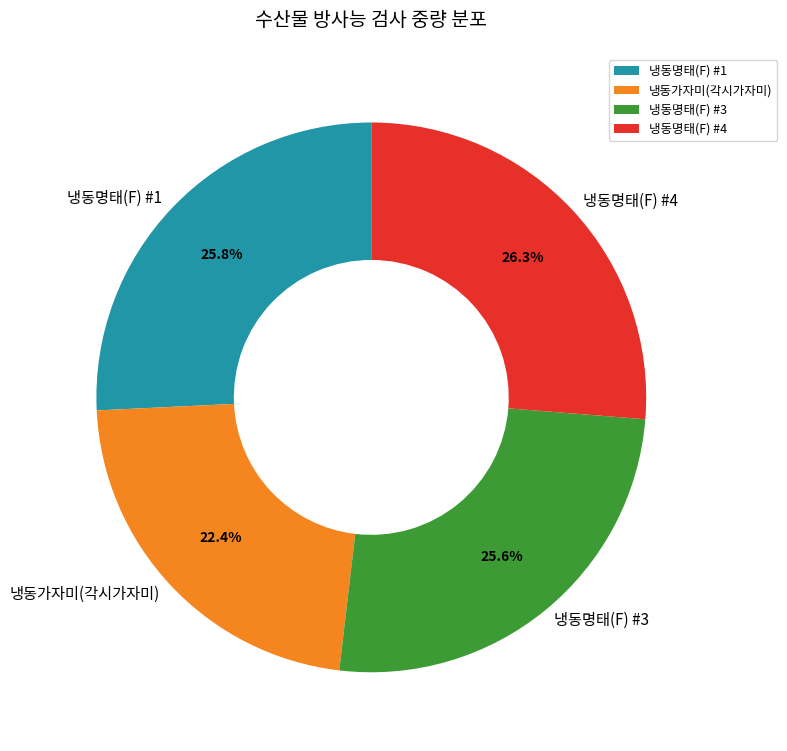

How many segments does this pie chart have?

4